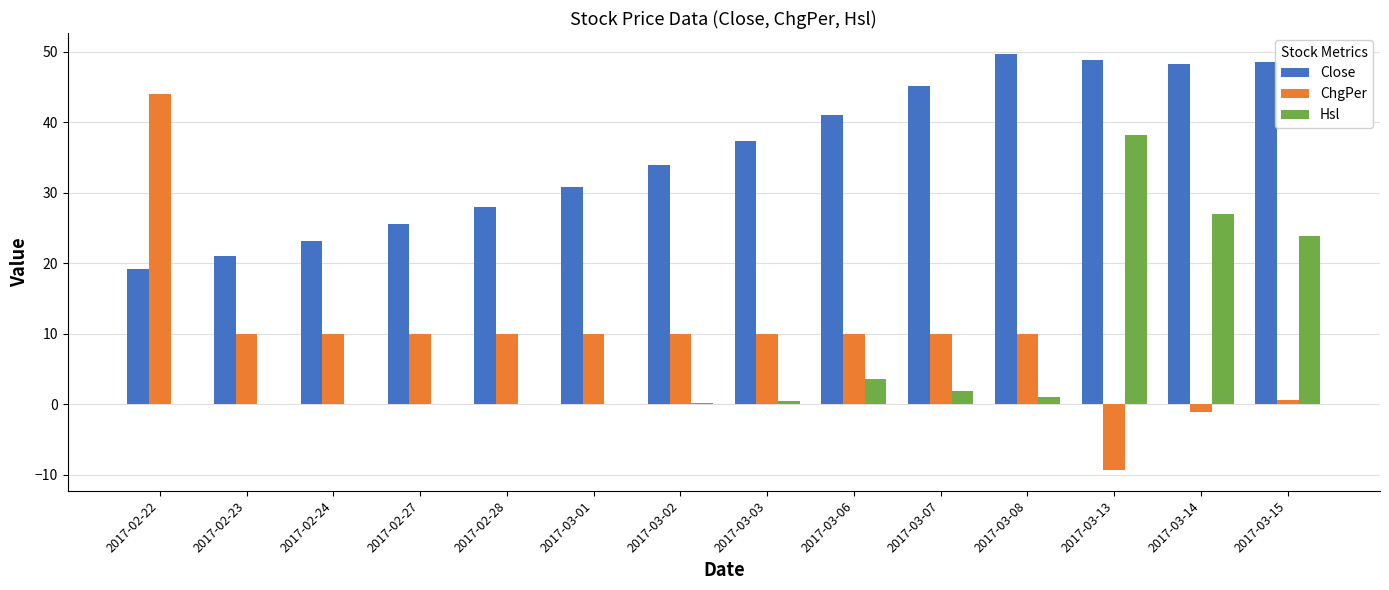

The value of Hsl at 2017-03-13 is 57.7. True or false?

False